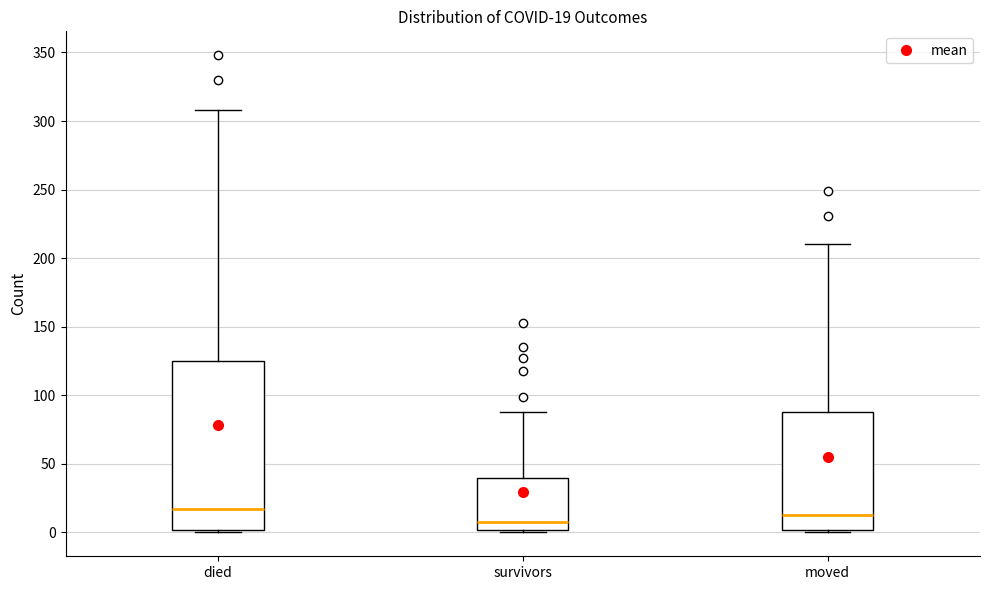

Comparing the boxes themselves (not the whiskers), which one is the tallest?

died